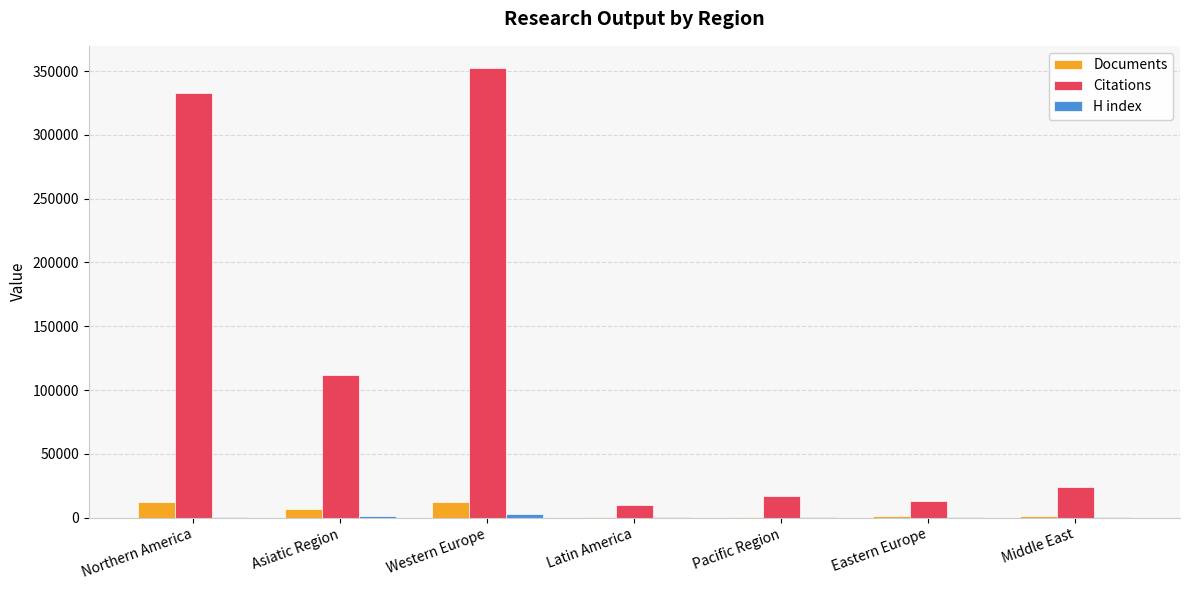

What is the maximum value shown in the chart?

352242